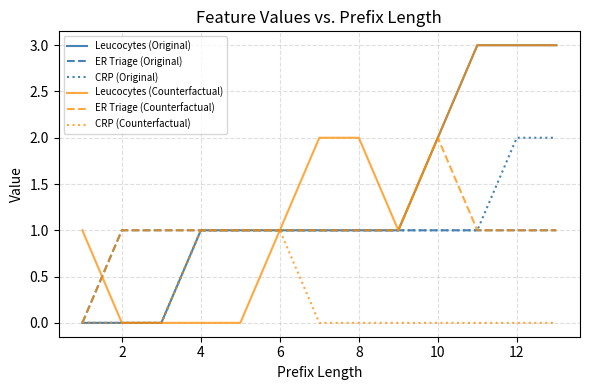

What is the maximum value for Leucocytes (Original)?

3